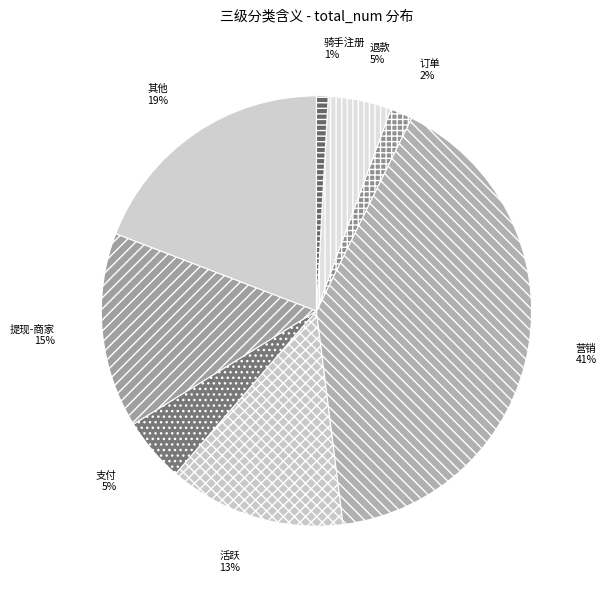

Which slice is the largest?

营销